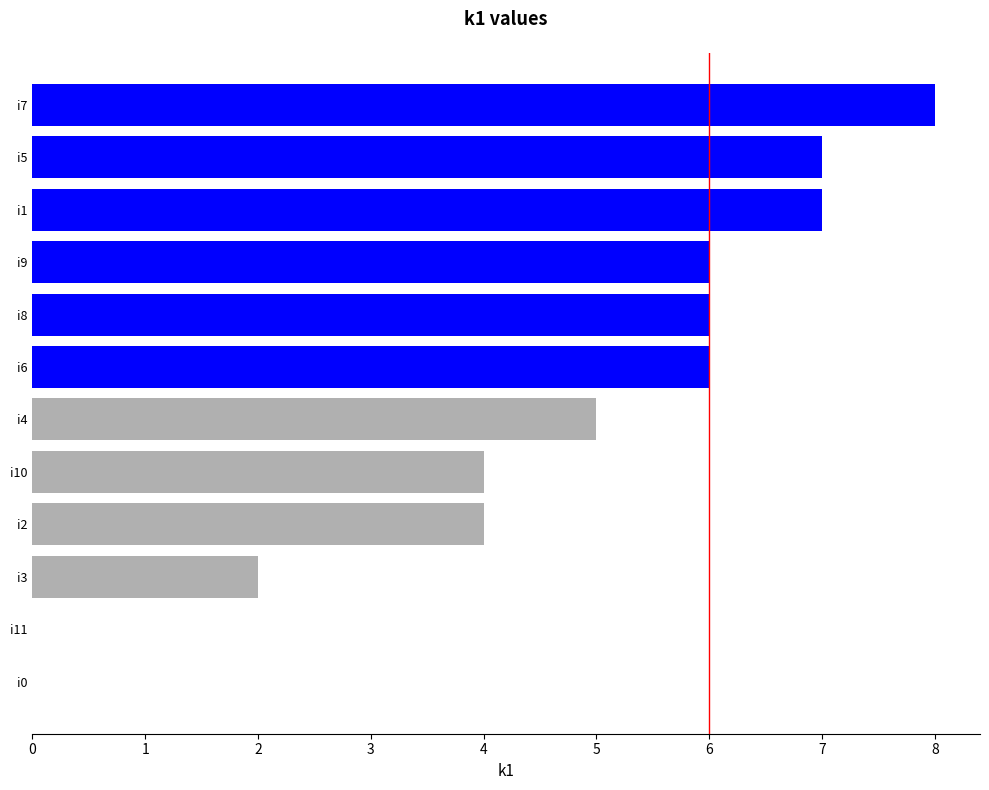

What is the ratio of the value at i3 to the value at i5?

0.3